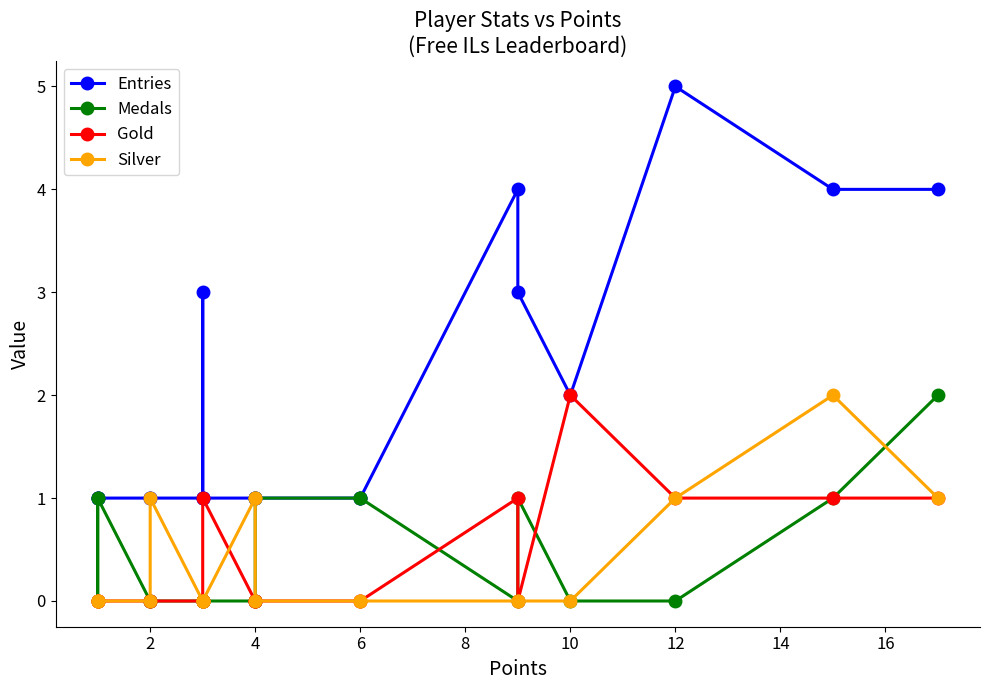

Does the chart have visible grid lines?

No